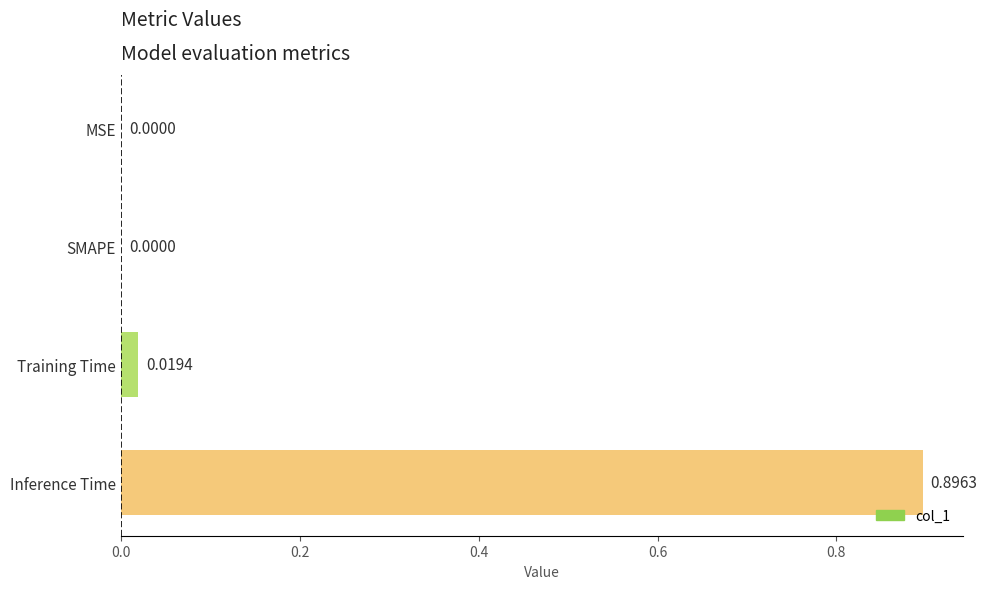

Does the chart contain stacked bars?

No